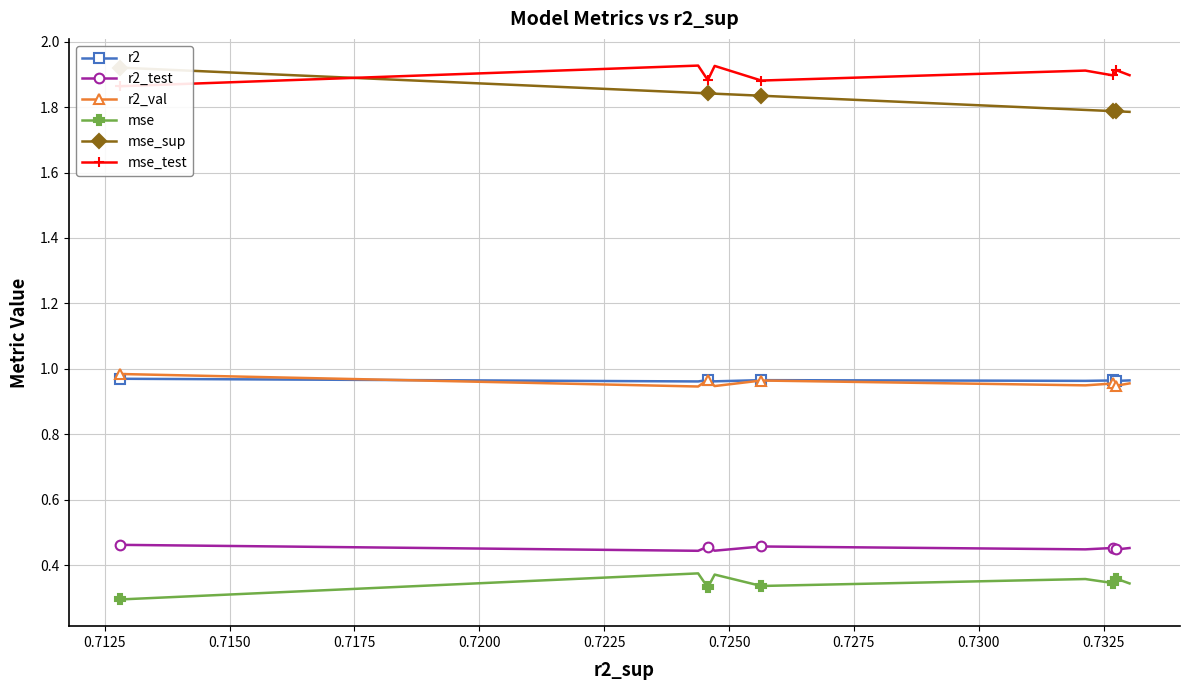

True or false: r2 and mse intersect in this chart.

False